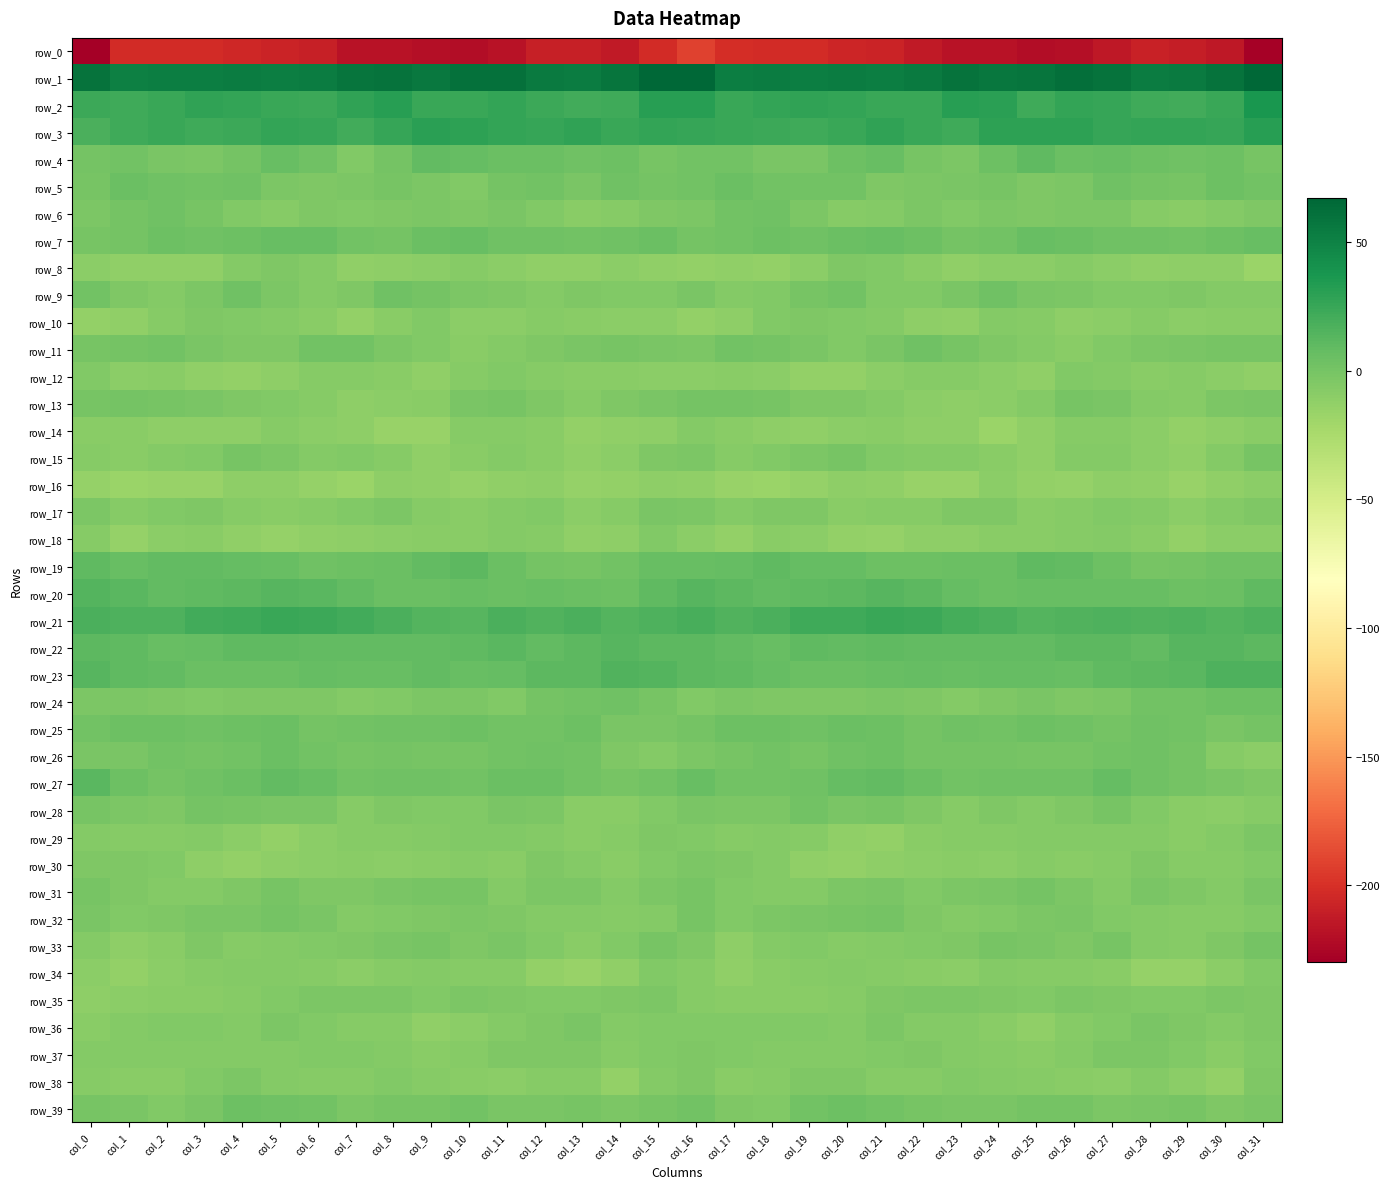

Is the value of row_5 at col_17 greater than the value of row_2 at col_29?

No